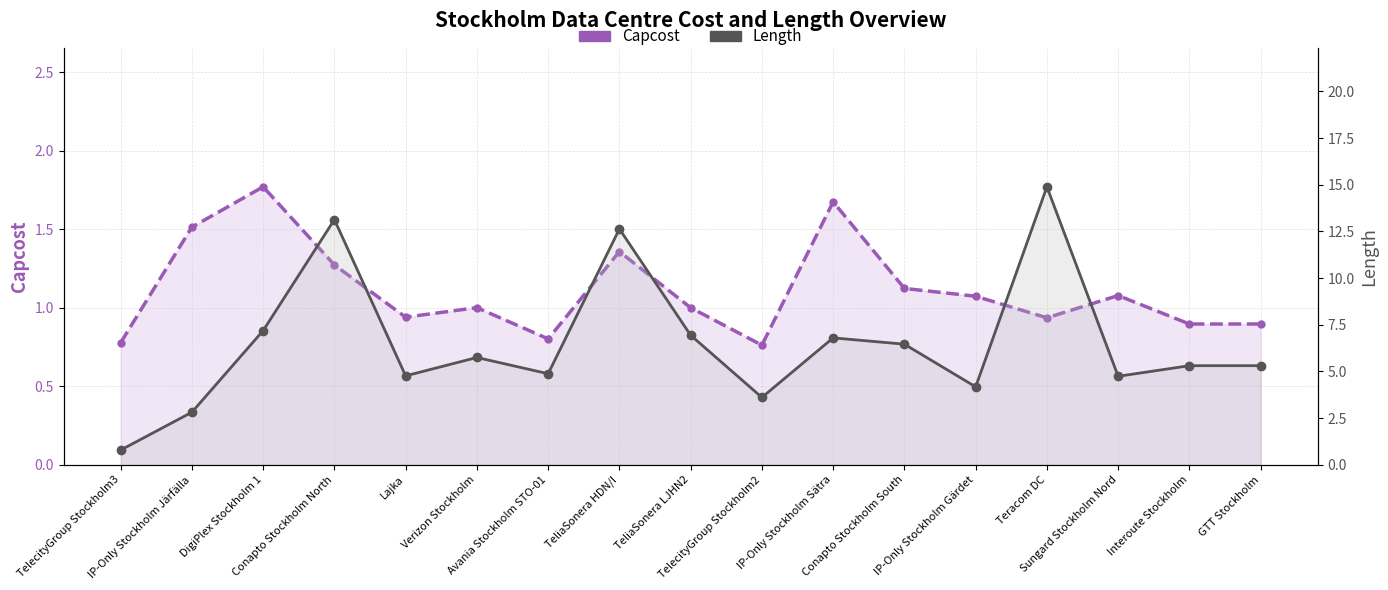

What position from the right is Sungard Stockholm Nord?

3